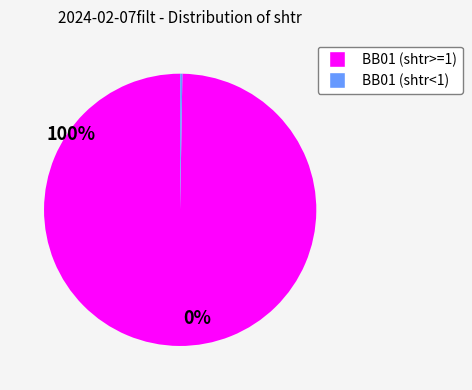

Is there any slice that represents more than half of the pie?

Yes